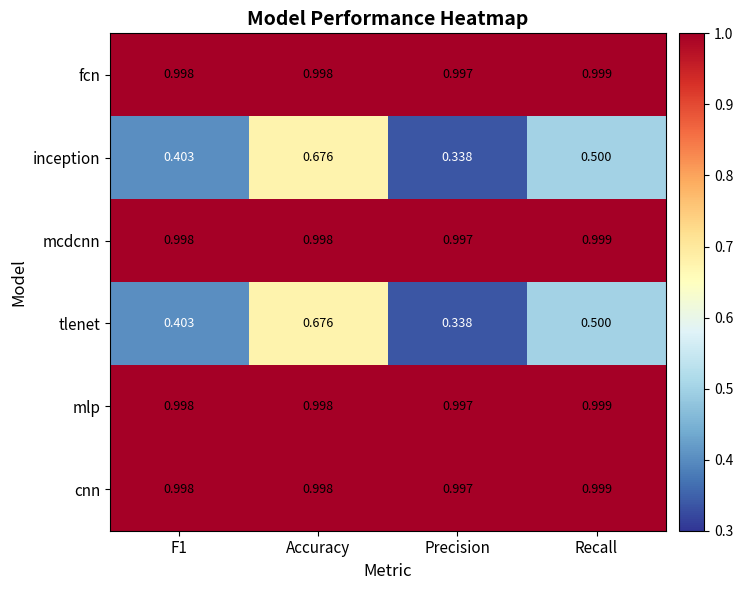

Which category has the highest value across all series?

Recall